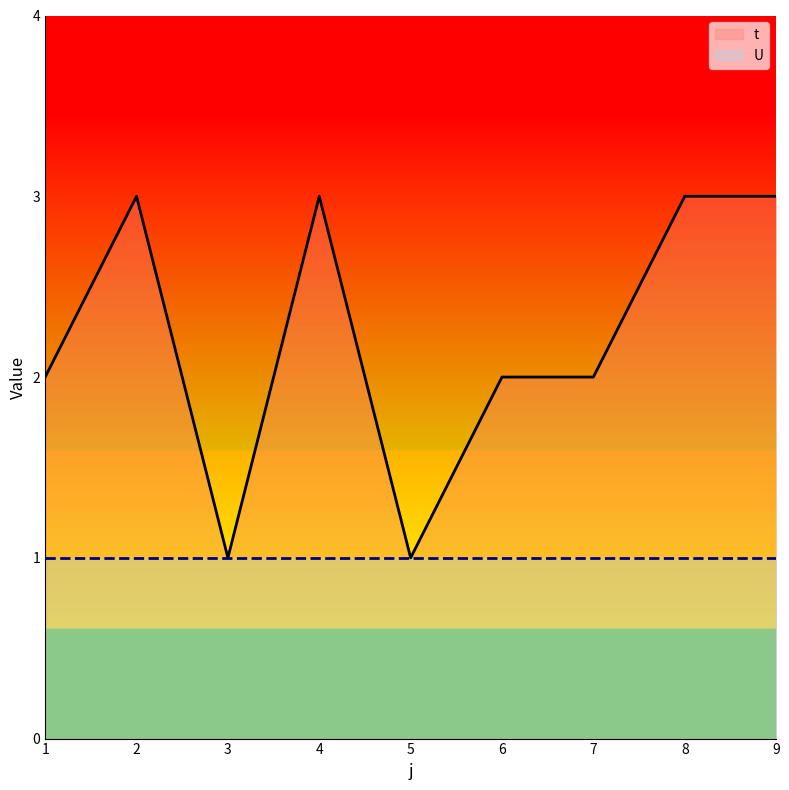

Does the chart have visible grid lines?

No